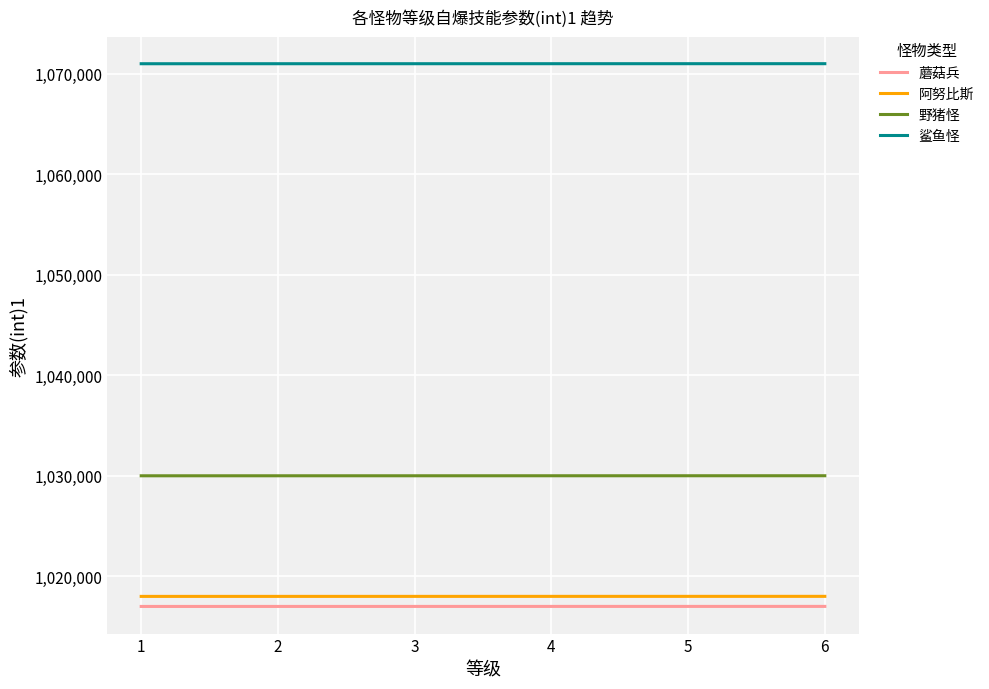

True or false: 鲨鱼怪 and 野猪怪 cross at least once.

False